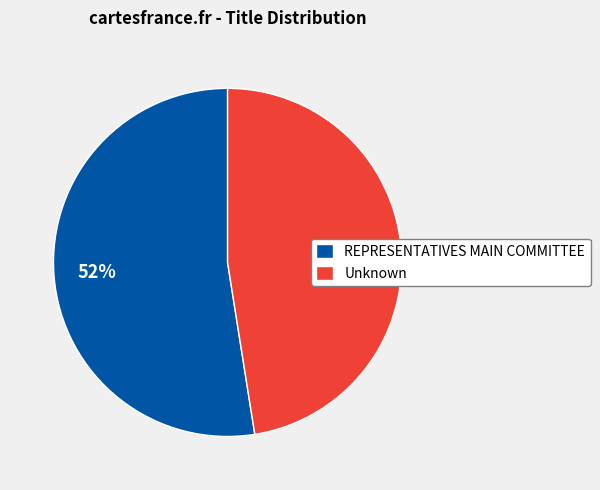

Between REPRESENTATIVES MAIN COMMITTEE and Unknown, which is larger?

REPRESENTATIVES MAIN COMMITTEE